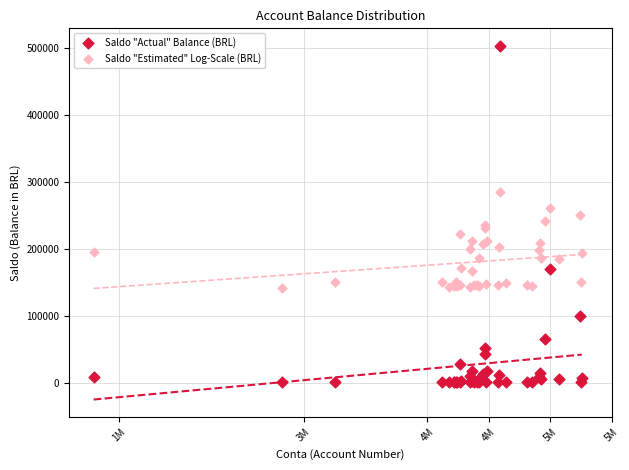

Which series reaches the minimum Y coordinate?

Saldo "Actual" Balance (BRL)